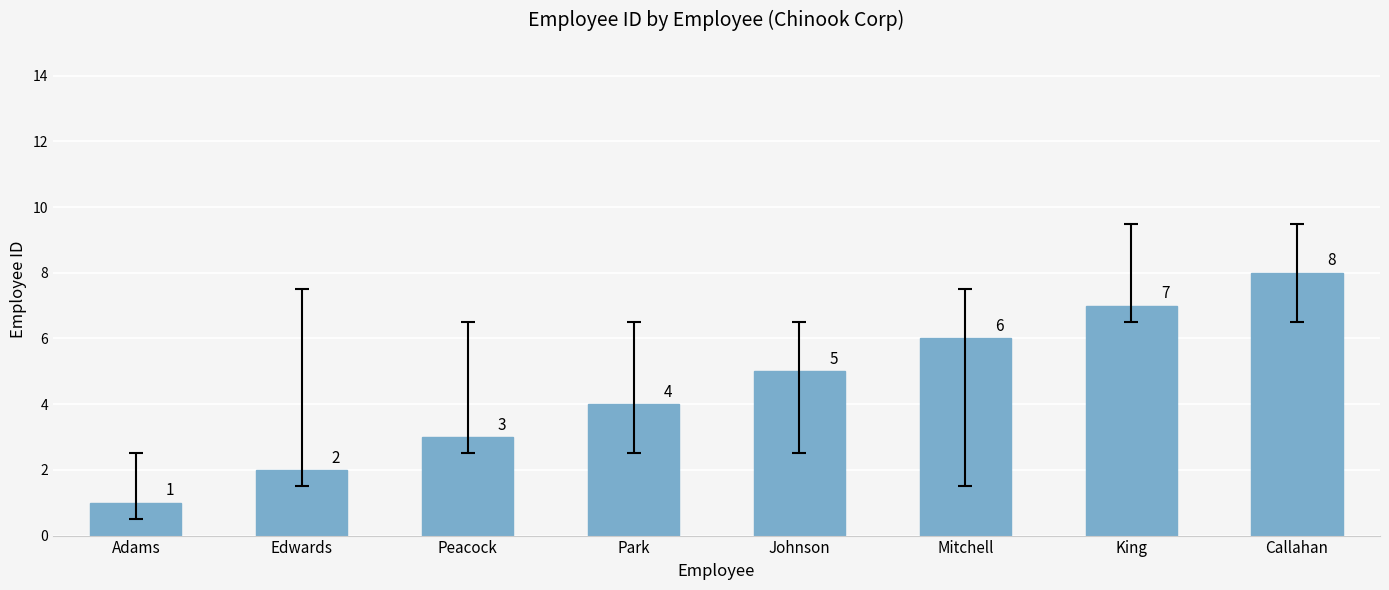

Approximately how many times larger is the value at Johnson compared to Peacock?

1.7